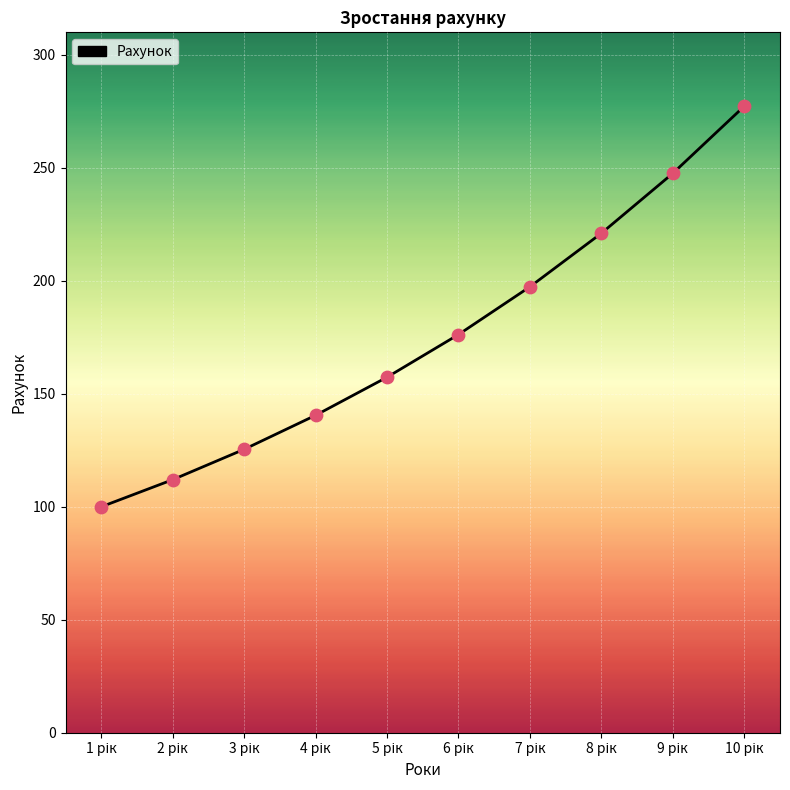

What is the minimum value shown in the chart?

100.0